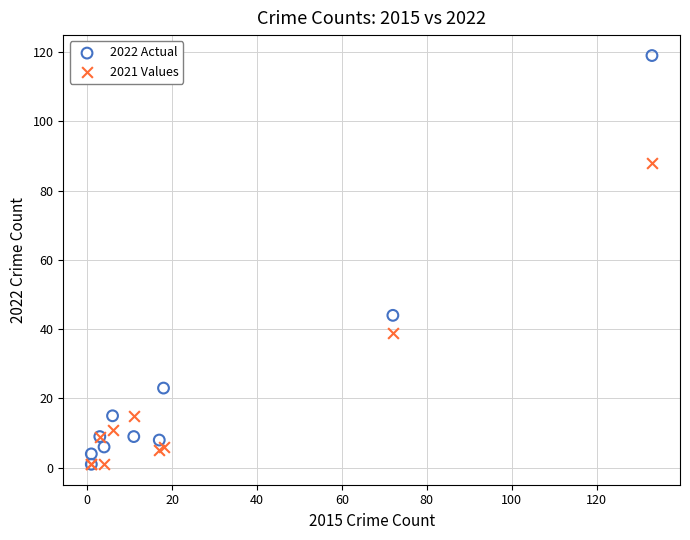

Which series has the largest Y range (max minus min)?

2022 Actual